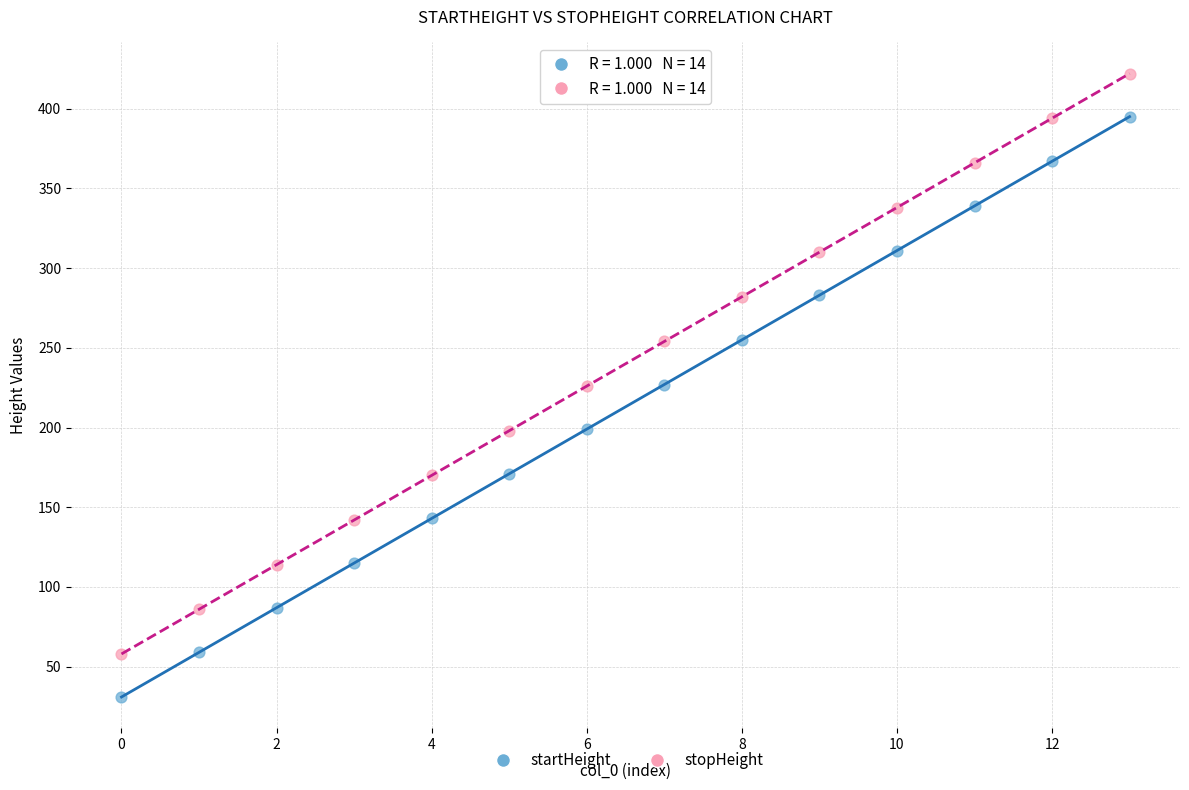

Which series contains the lowest Y value?

startHeight